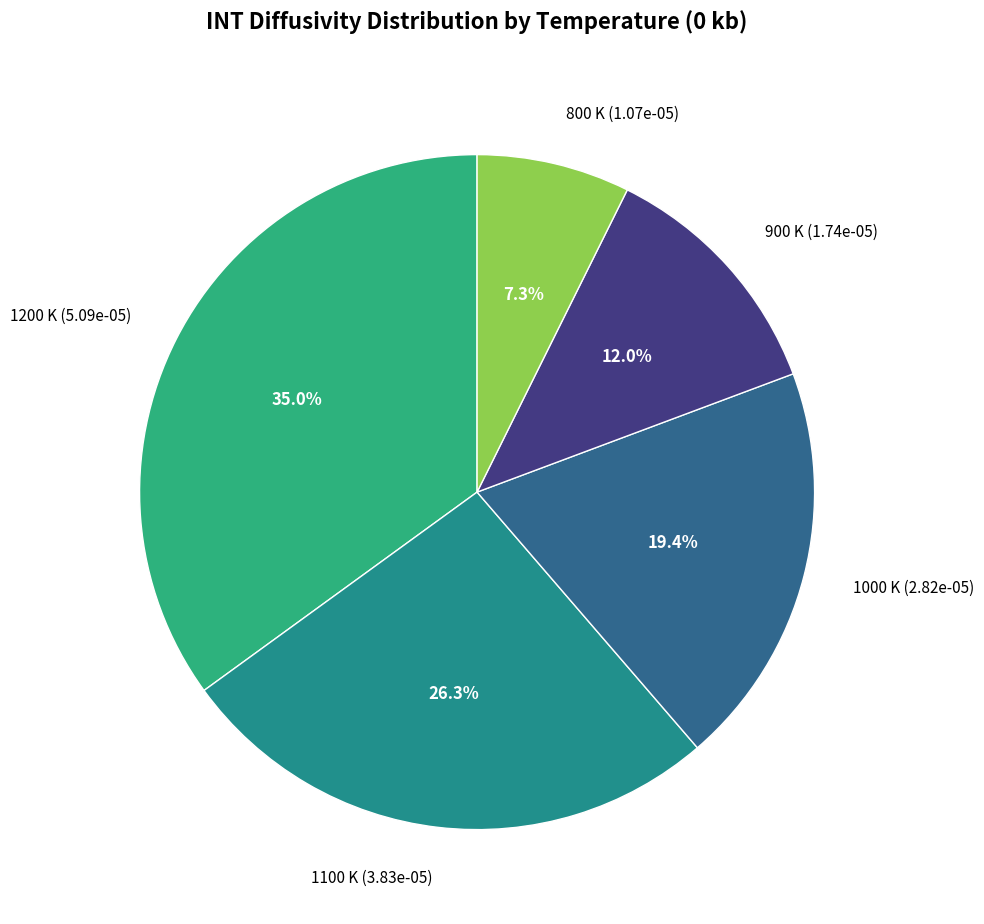

Which slice is the largest?

1200